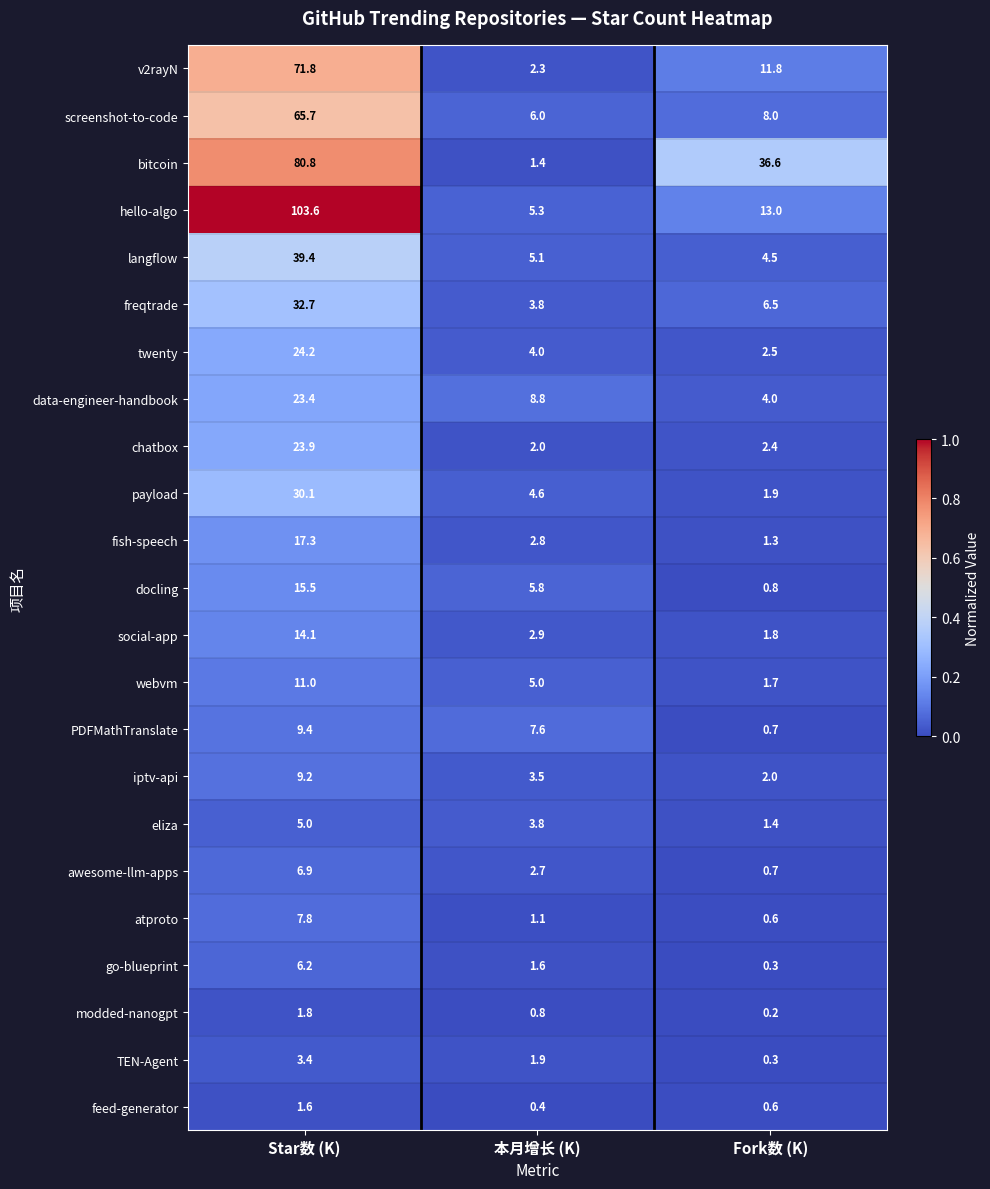

How many distinct data groups are displayed?

23